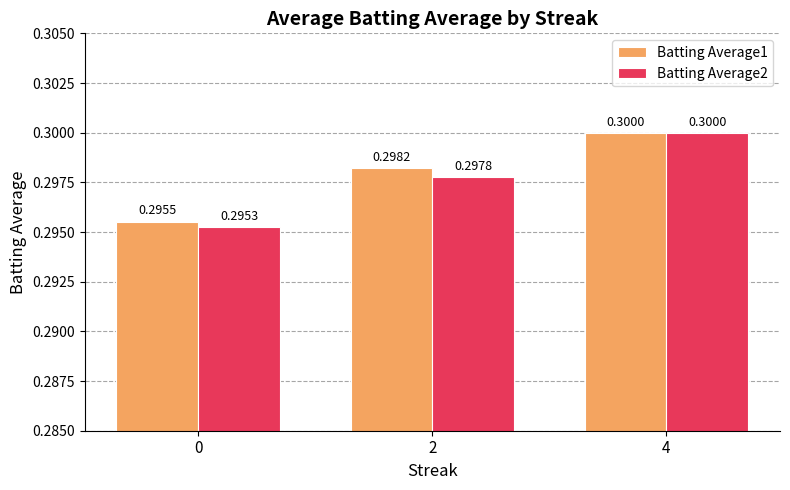

Rank the series at 0 from highest to lowest value.

Batting Average1, Batting Average2